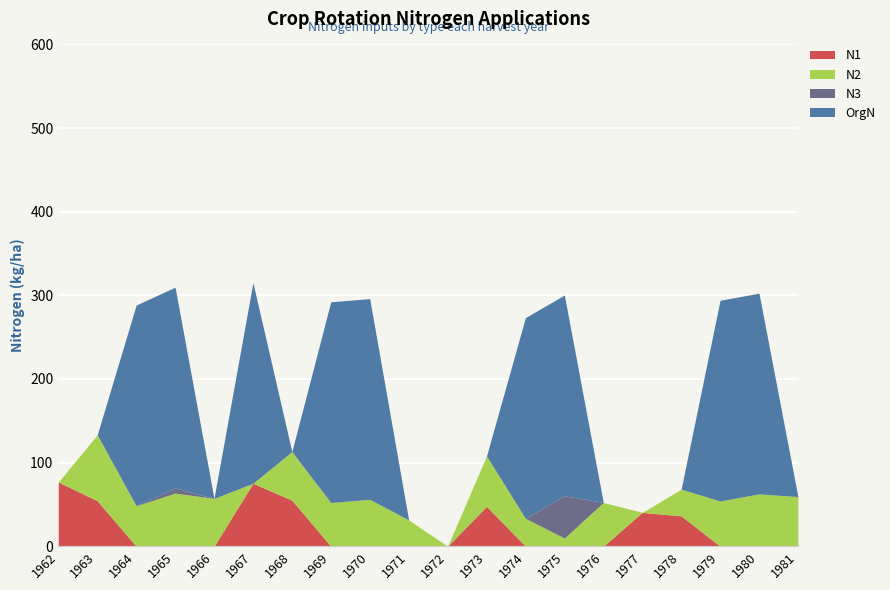

Is it true that N3 equals 0.0 at 1972?

True